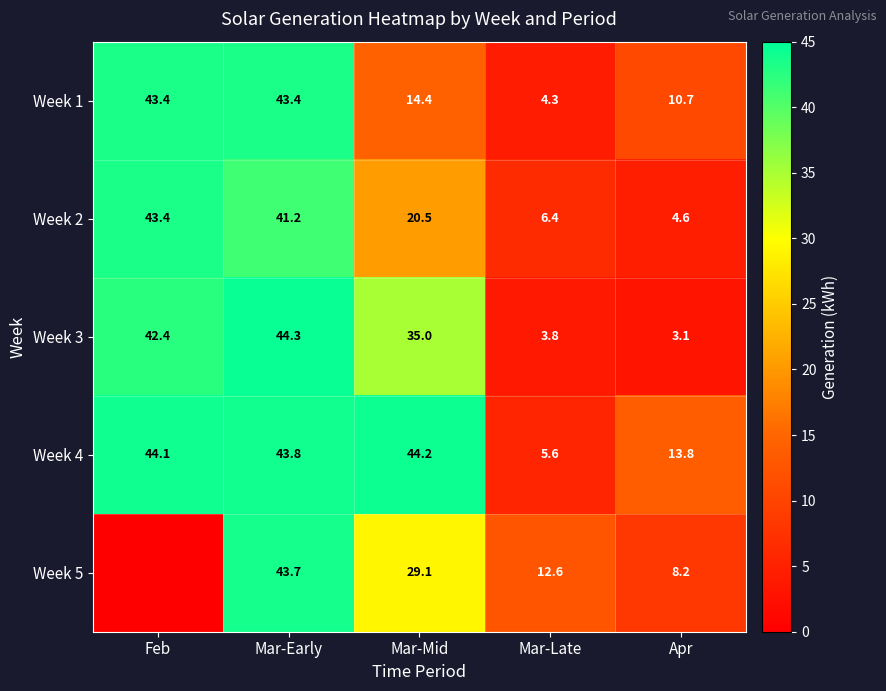

At which label does Week 3 first exceed 35?

Feb